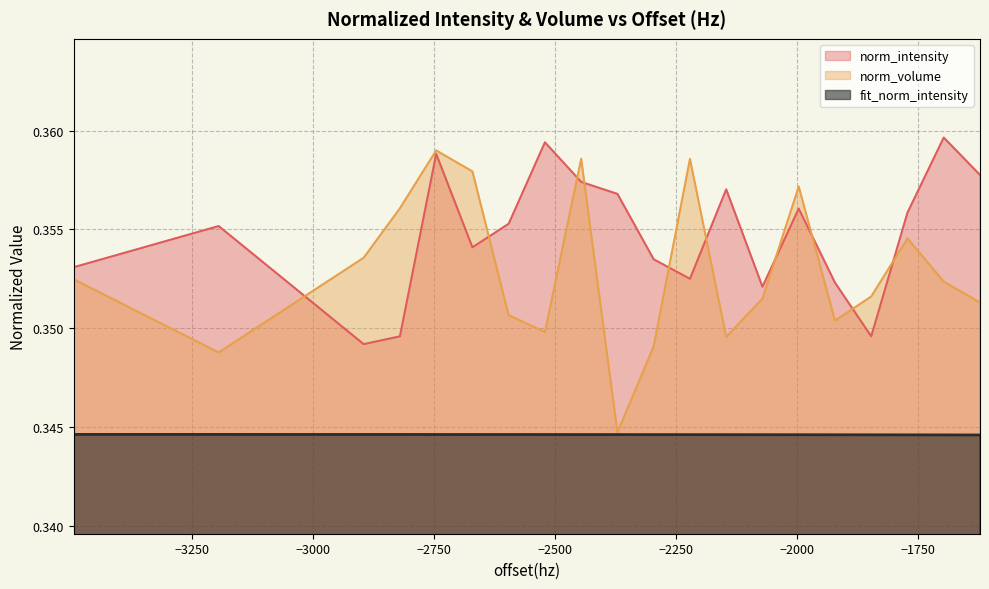

True or false: norm_volume has more than 2 points higher than both neighbors.

True